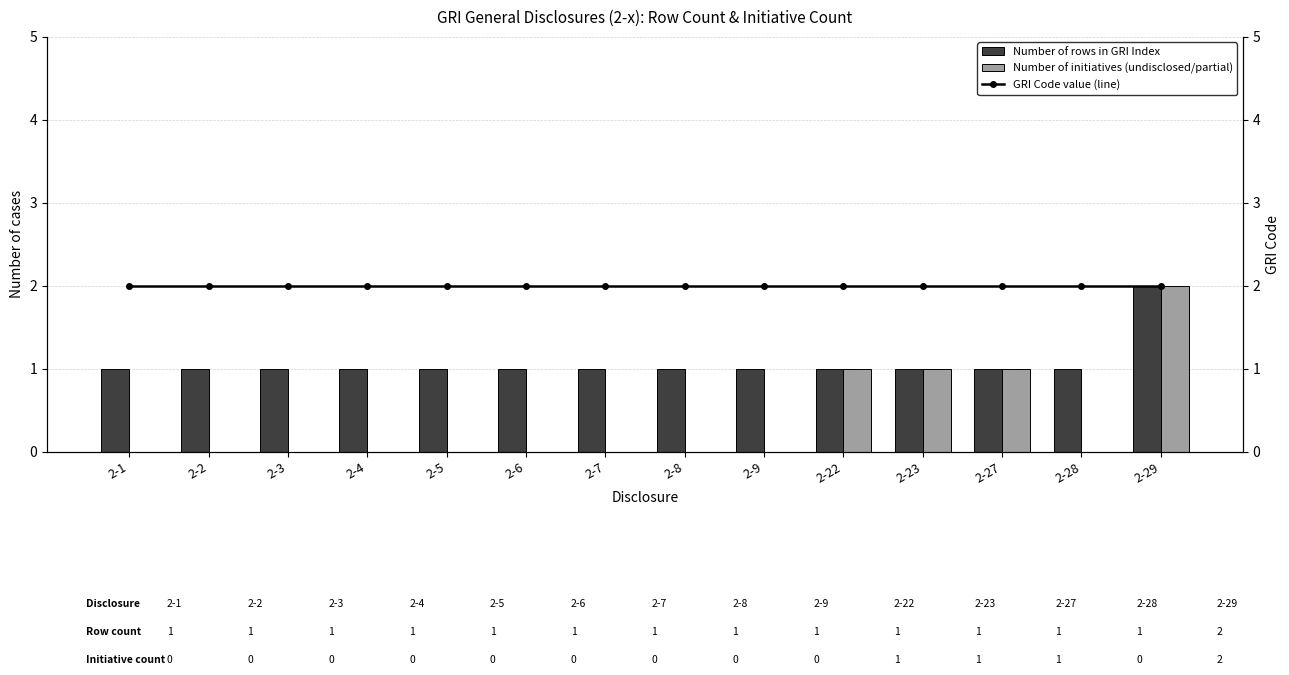

What is the difference between the maximum and minimum values in the Number of initiatives (undisclosed/partial) series?

2